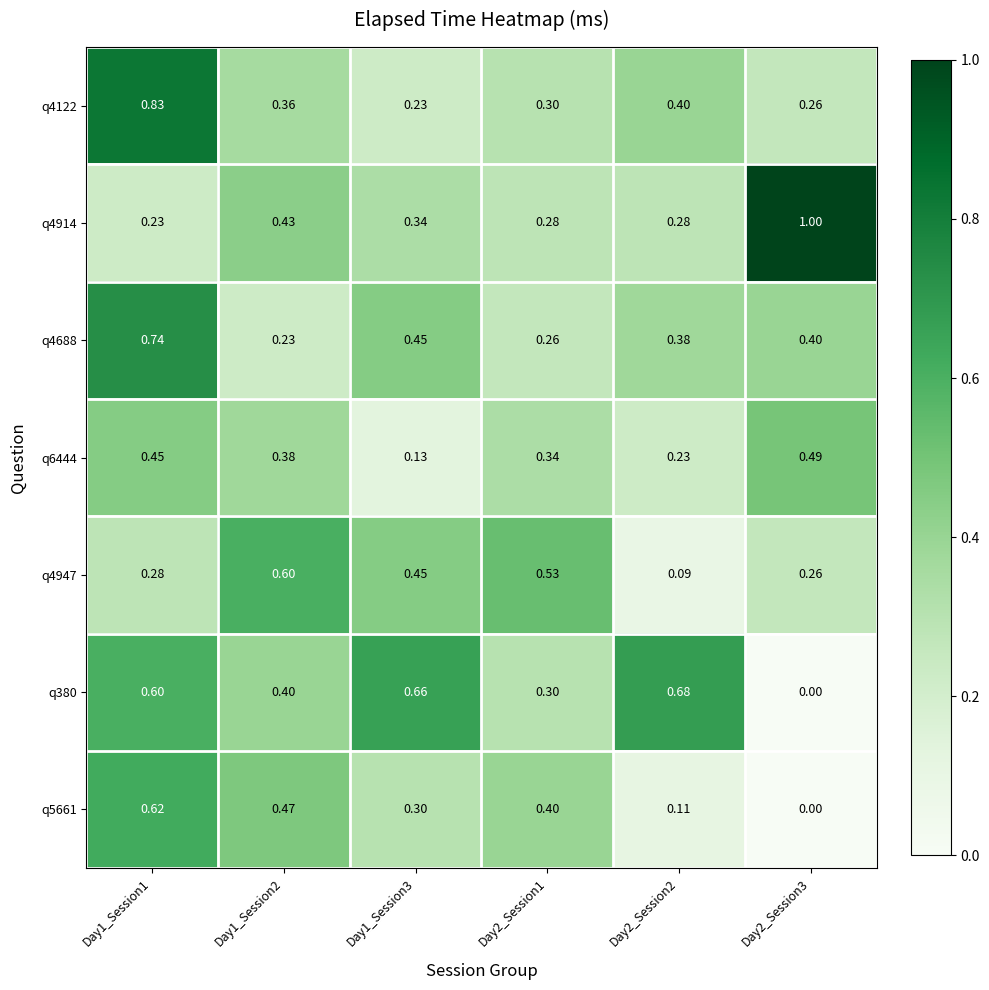

Rank the series by their maximum value, from highest to lowest.

q4914, q4122, q4688, q380, q5661, q4947, q6444